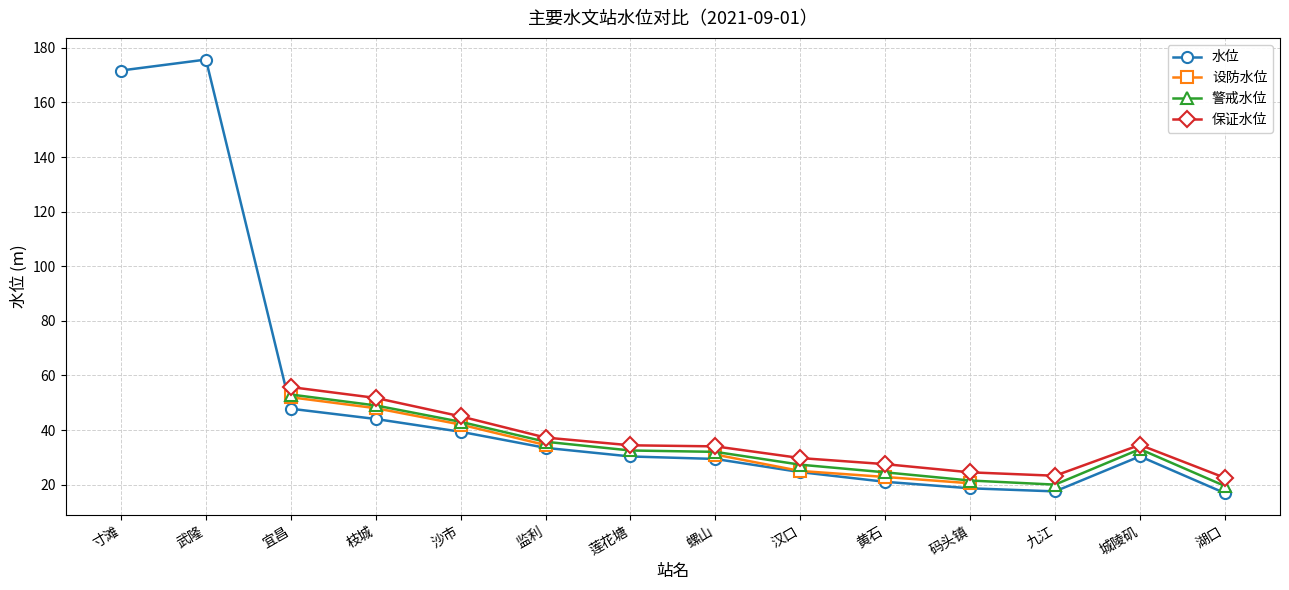

How many categories are shown in the chart?

14